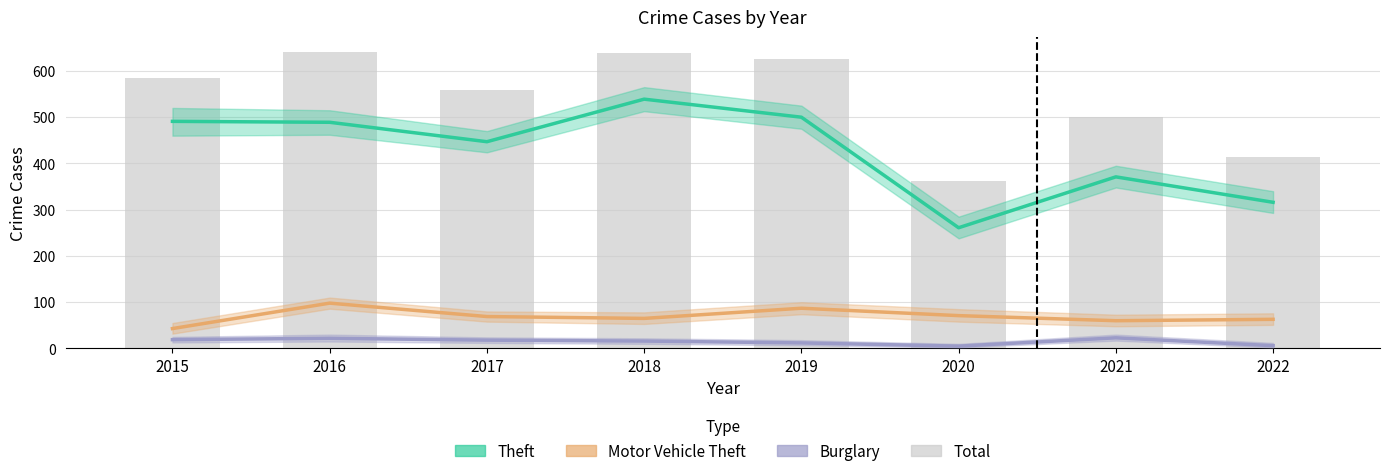

Is it true that Motor Vehicle Theft equals 16 at 2022?

False